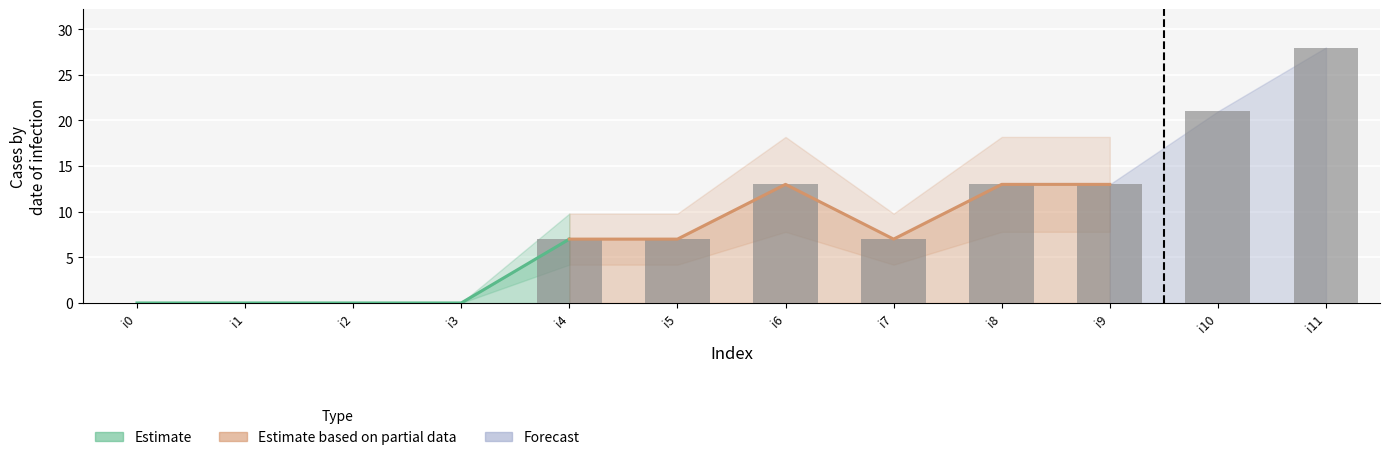

The chart shows a value of 9 at i5. True or false?

False